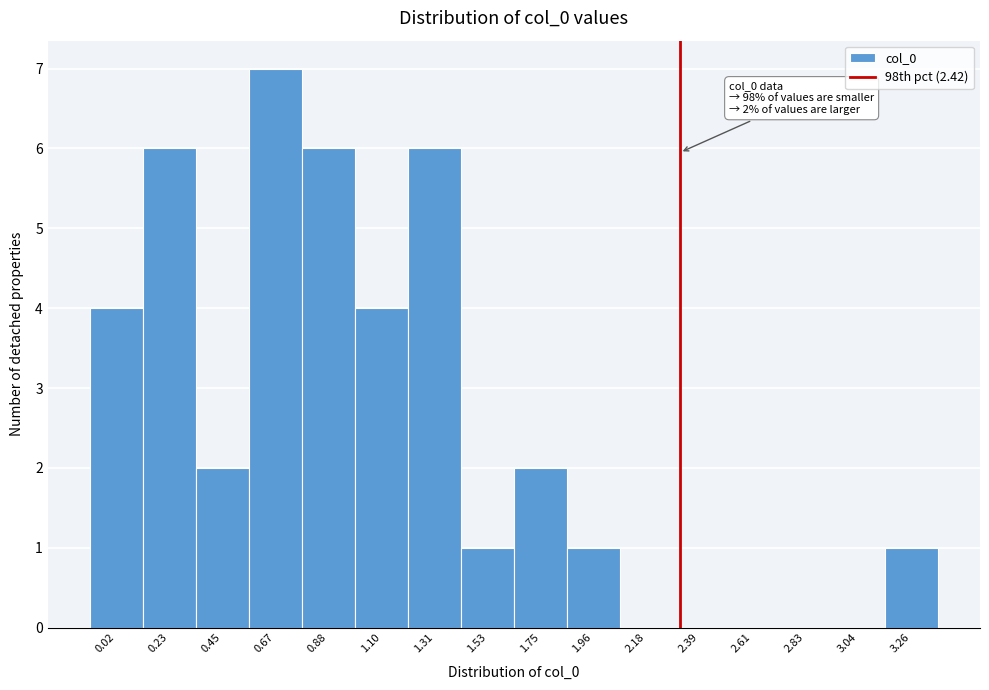

Reading left to right, transcribe all the data shown in this chart.

0.02=4	0.23=6	0.45=2	0.67=7	0.88=6	1.10=4	1.31=6	1.53=1	1.75=2	1.96=1	2.18=0	2.39=0	2.61=0	2.83=0	3.04=0	3.26=1